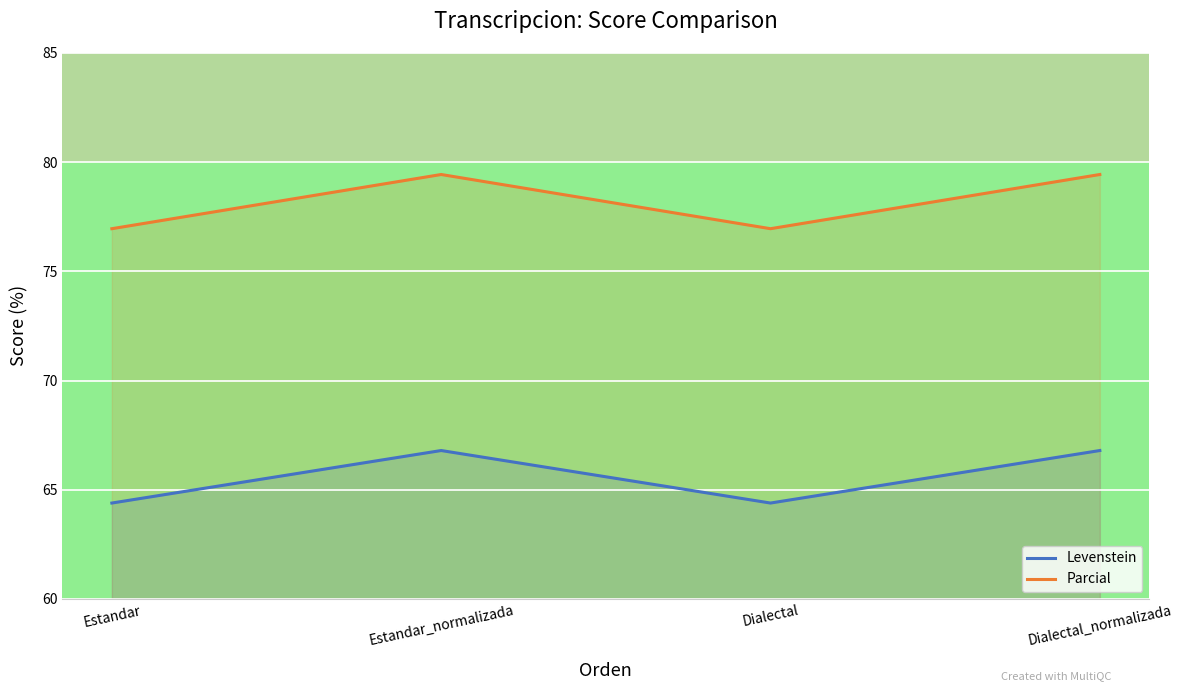

What is the sum of the Parcial values at Estandar and Dialectal_normalizada?

156.4